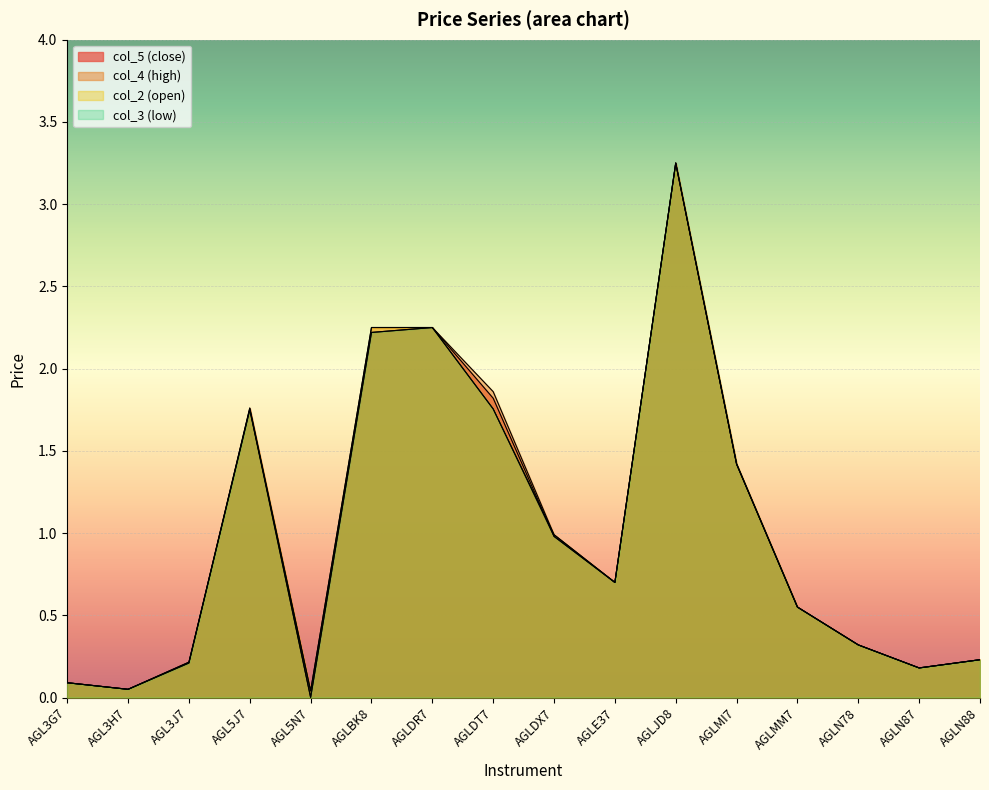

What is the label of the 4th point from the left?

AGL5J7